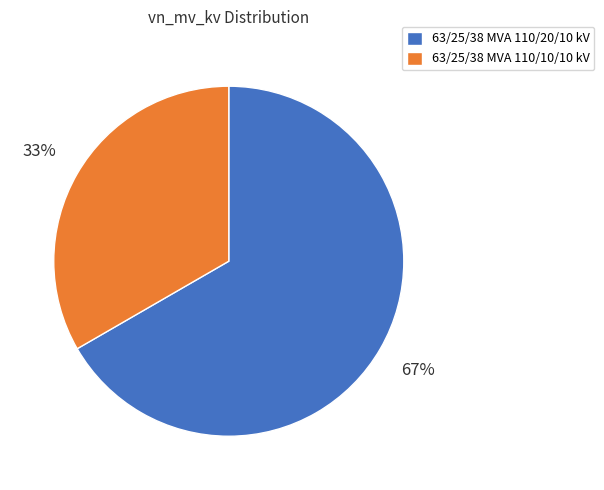

Combined, do 63/25/38 MVA 110/20/10 kV and 63/25/38 MVA 110/10/10 kV account for over 50%?

Yes